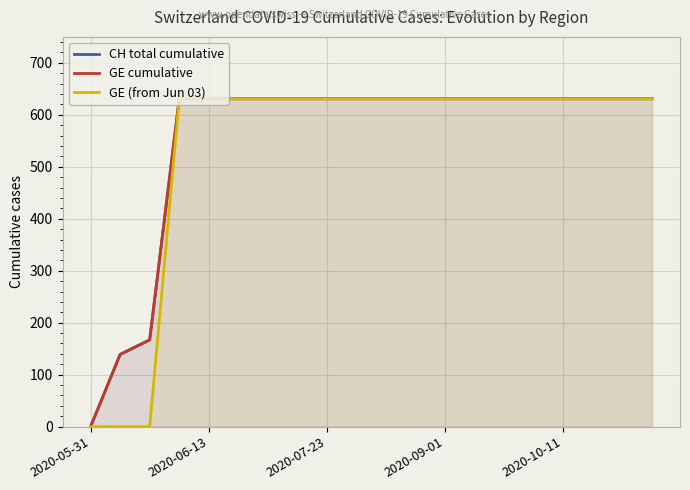

The value of CH total cumulative at 10 is 631. True or false?

True